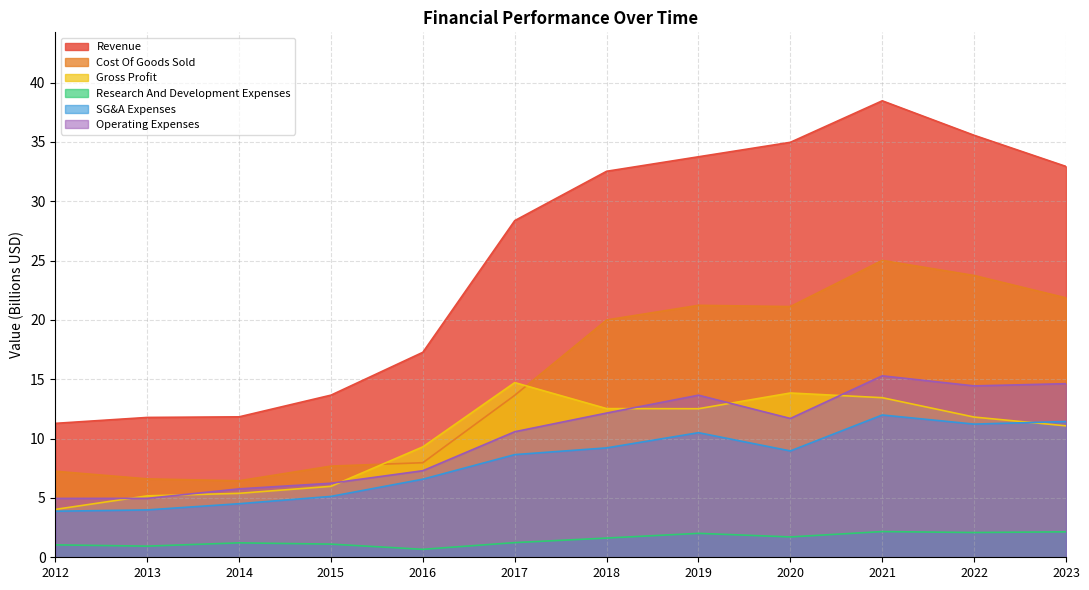

How many interior local valleys does the Operating Expenses series have?

2